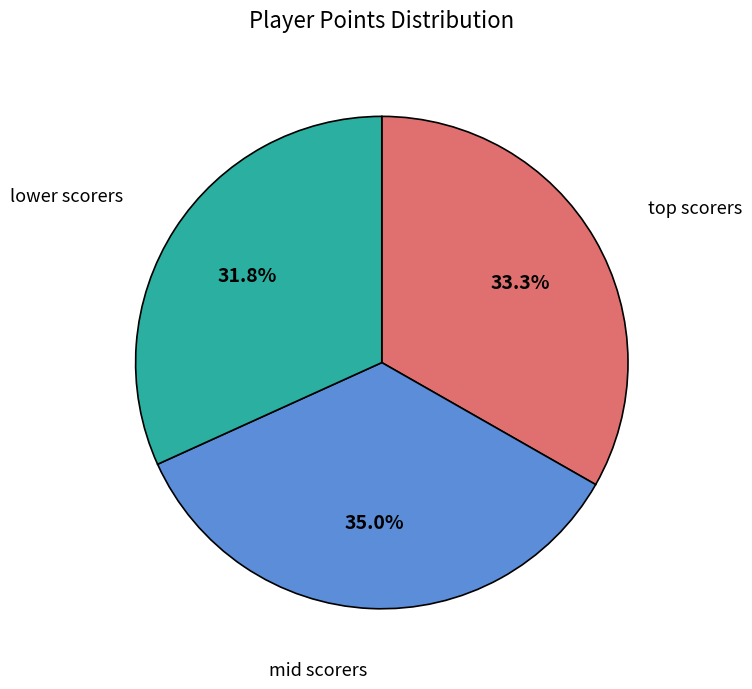

Is there a majority slice in this chart?

No